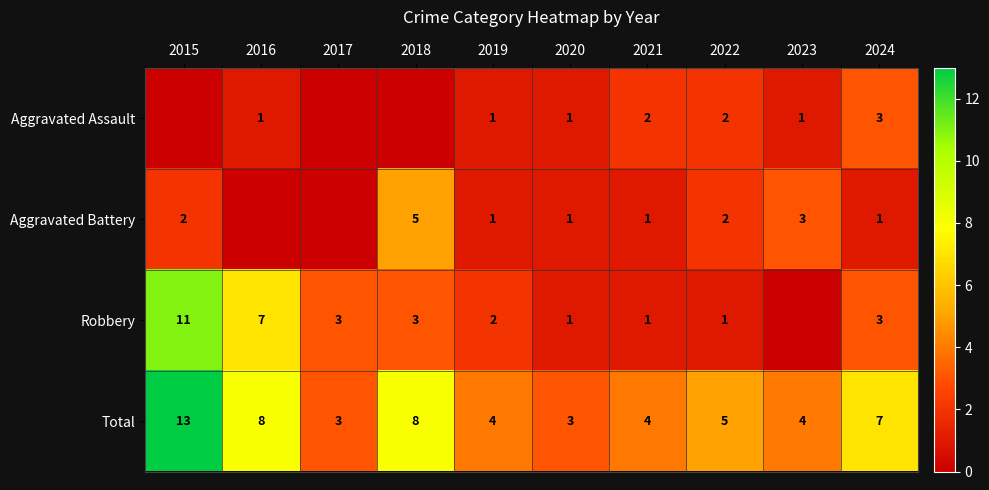

What is the sum of all Total values?

59